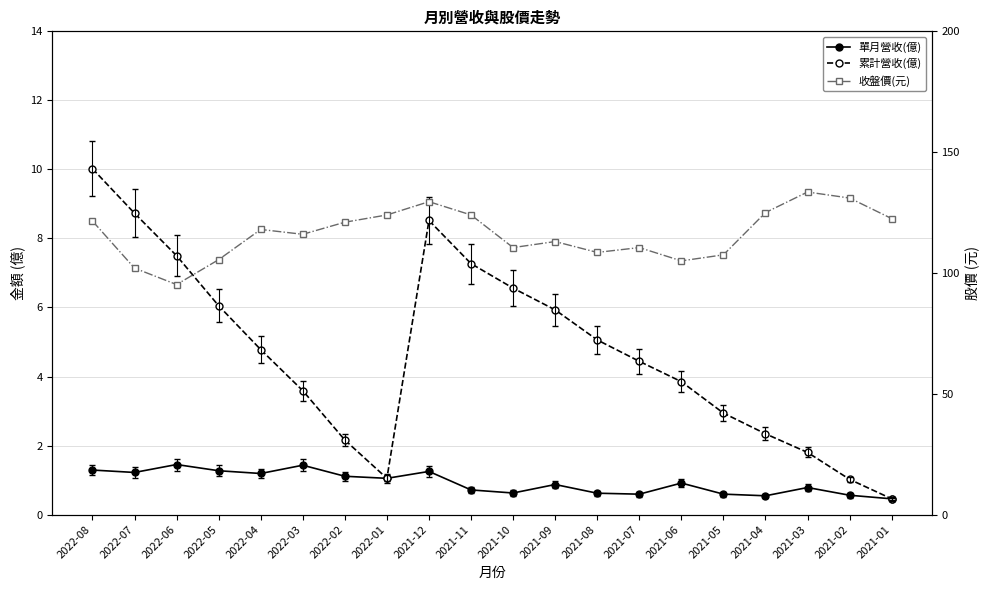

Is the value of 收盤價(元) at 2021-05 greater than the value of 單月營收(億) at 2021-07?

Yes